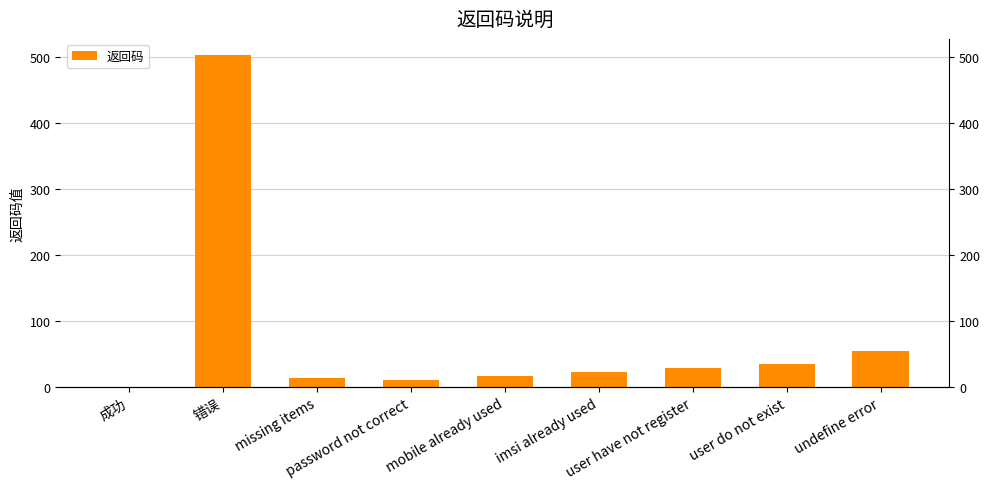

Which has a higher value, missing items or imsi already used?

imsi already used